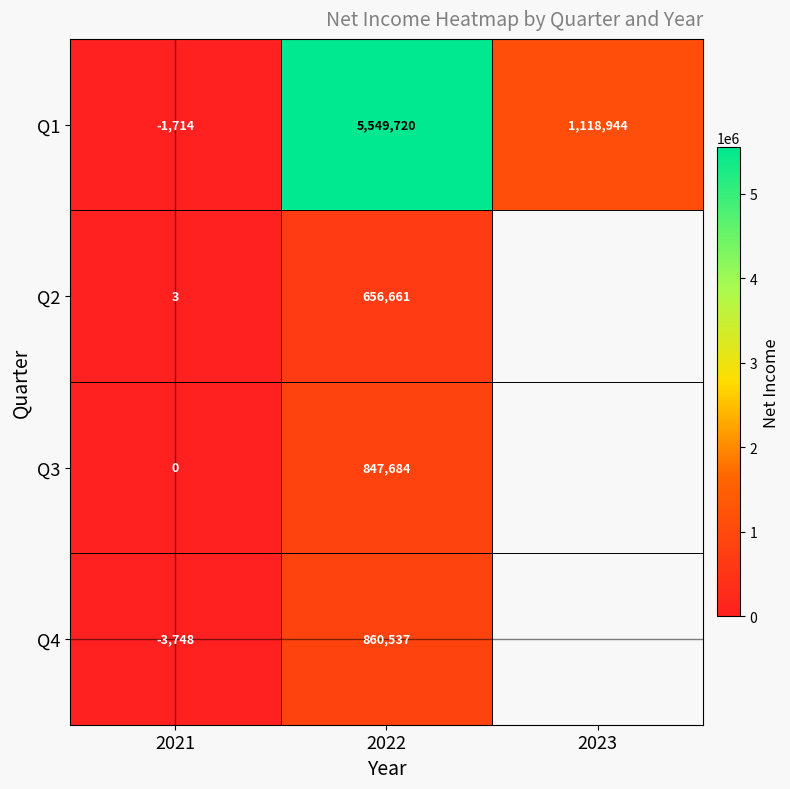

Where does the Q1 series first go above 1118944?

2022